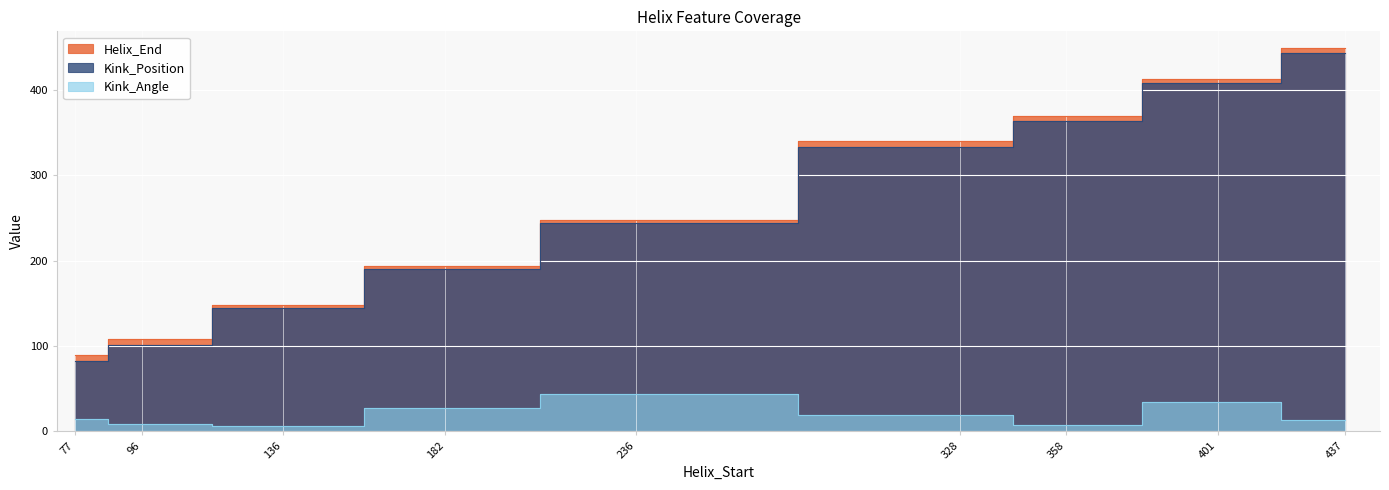

How many data points in Kink_Position are less than 244?

4